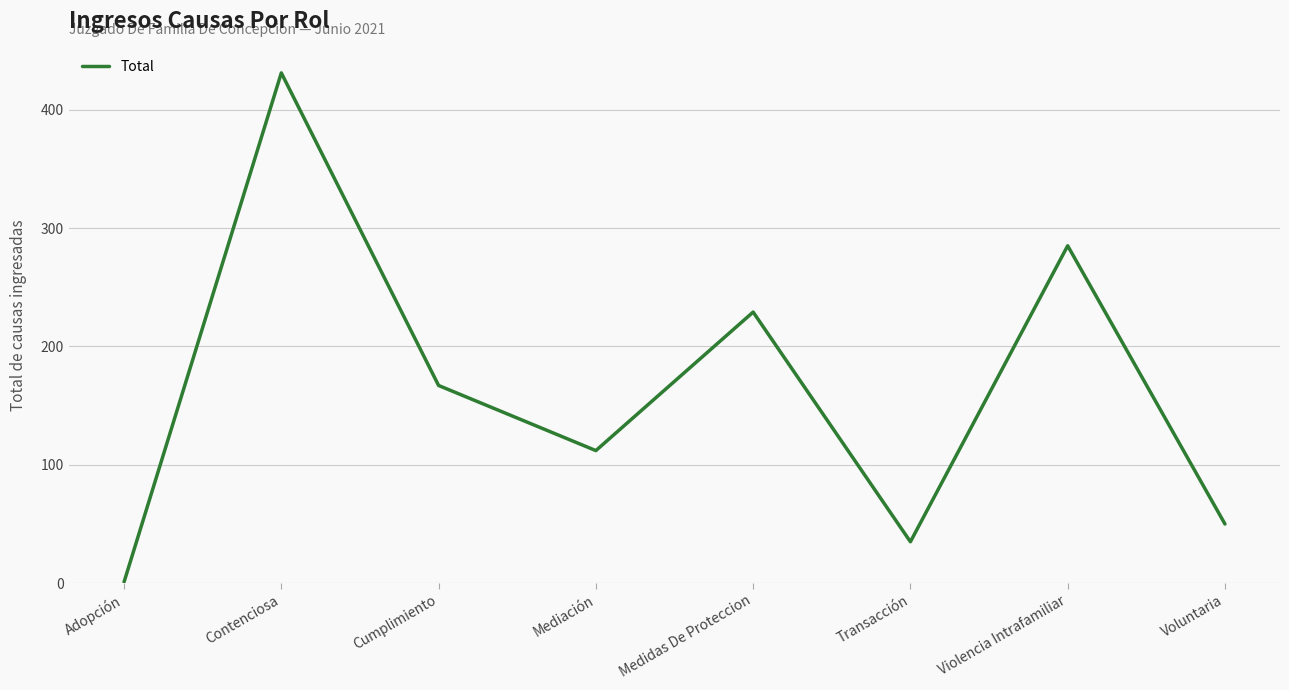

What is the difference between the values at Voluntaria and Cumplimiento?

117